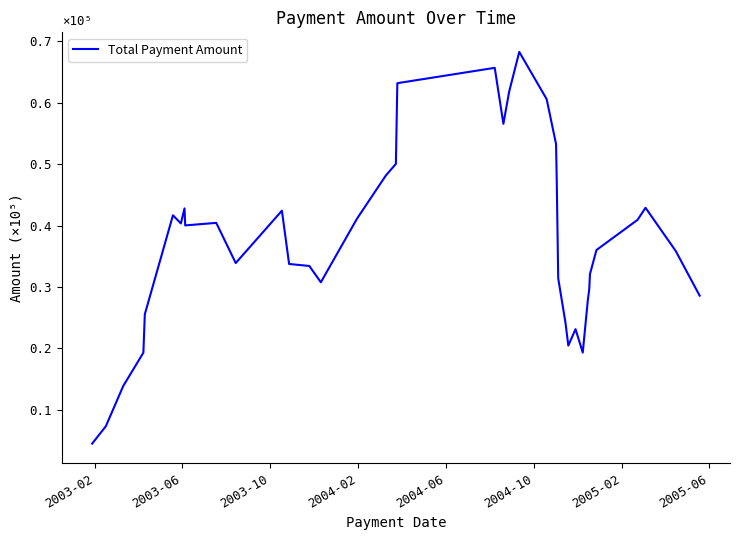

How many interior local valleys (lower than both neighbors) does the data have?

7